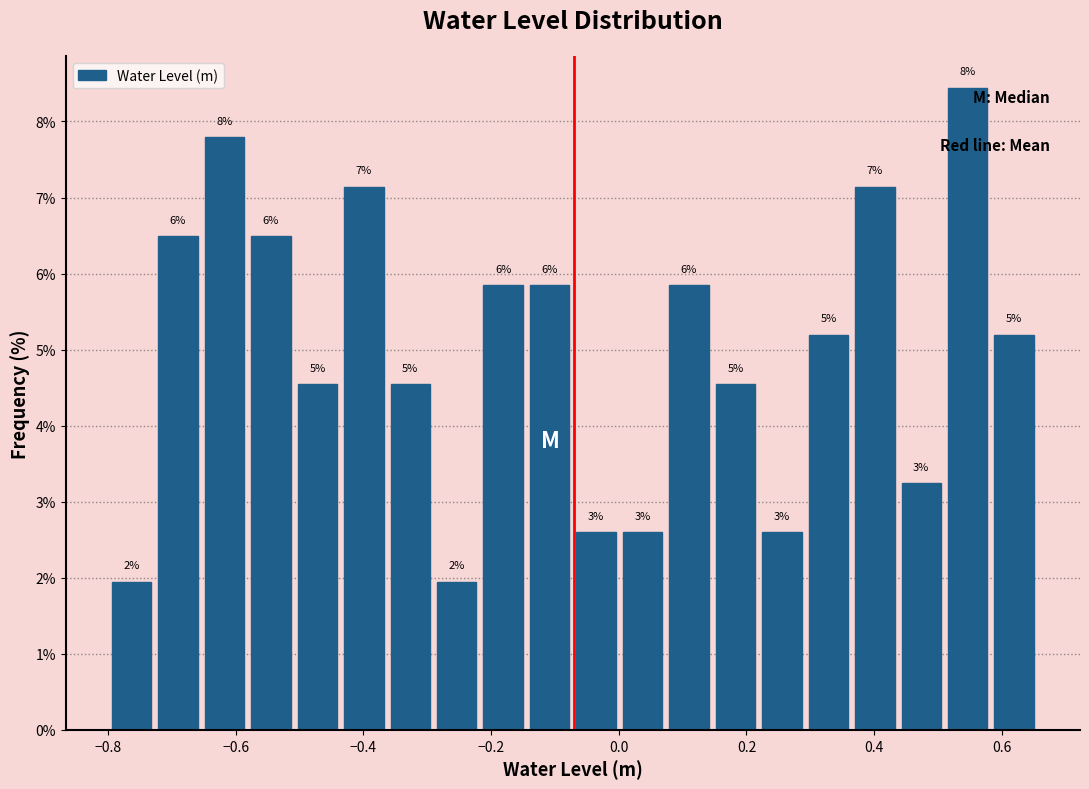

Read against the x-axis, roughly where is the centre of the tallest bar?

0.54